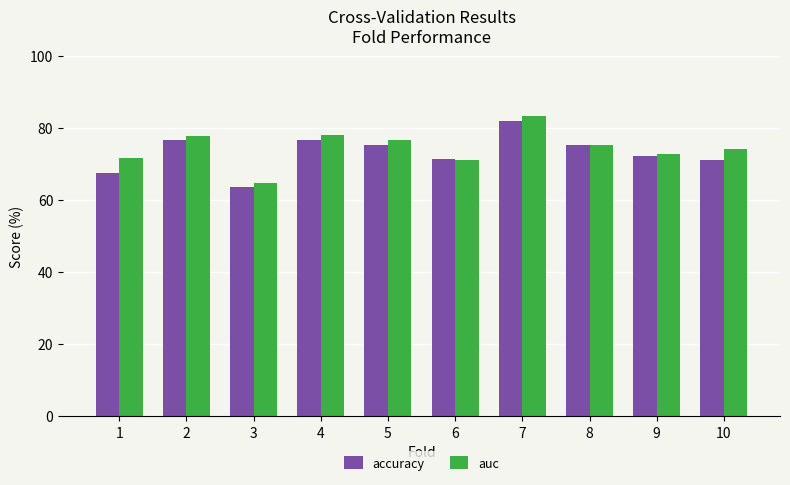

How many values in the accuracy series are below 75?

5